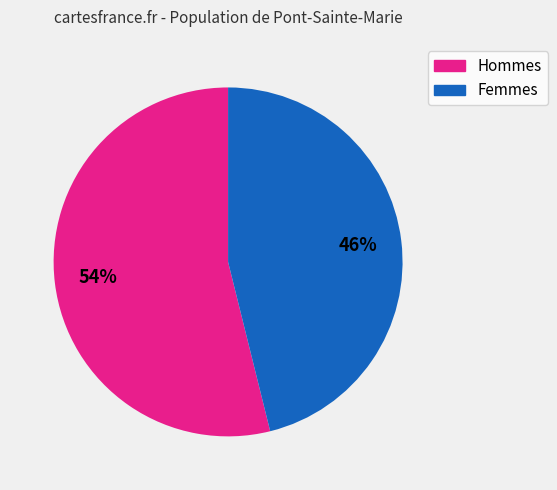

To the nearest percent, what is the average slice percentage?

50%